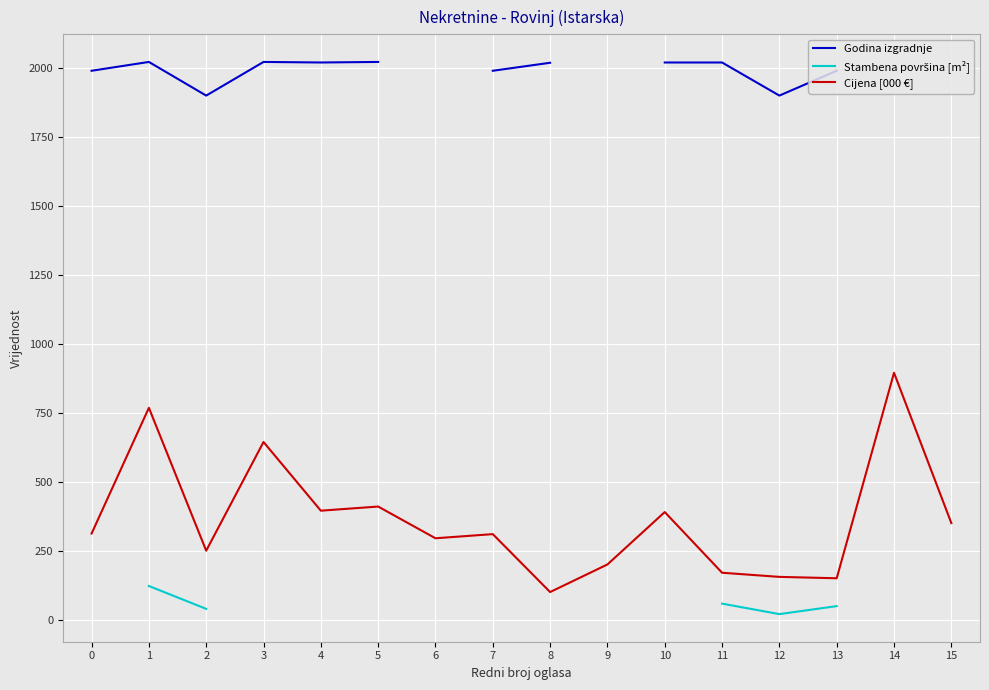

Between 8 and 10, which series saw the biggest shift?

Cijena [000 €]